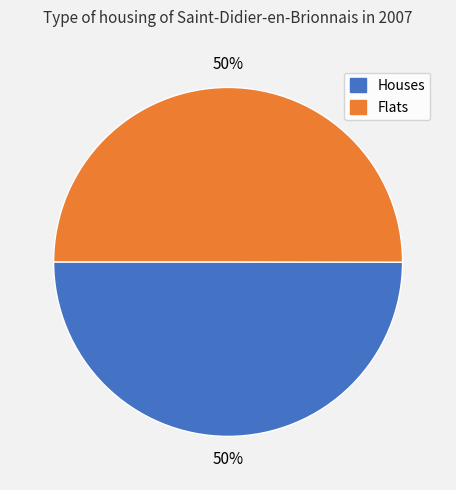

To the nearest percent, what portion does Flats represent?

50%